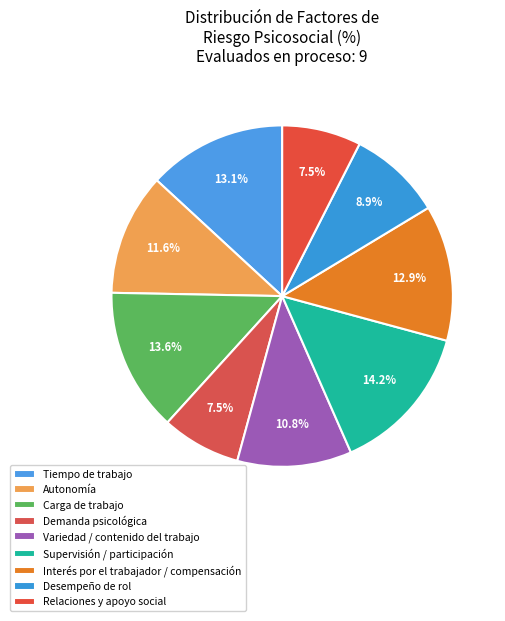

To the nearest percent, what is the difference between the Relaciones y apoyo social and Interés por el trabajador / compensación slice percentages?

5%